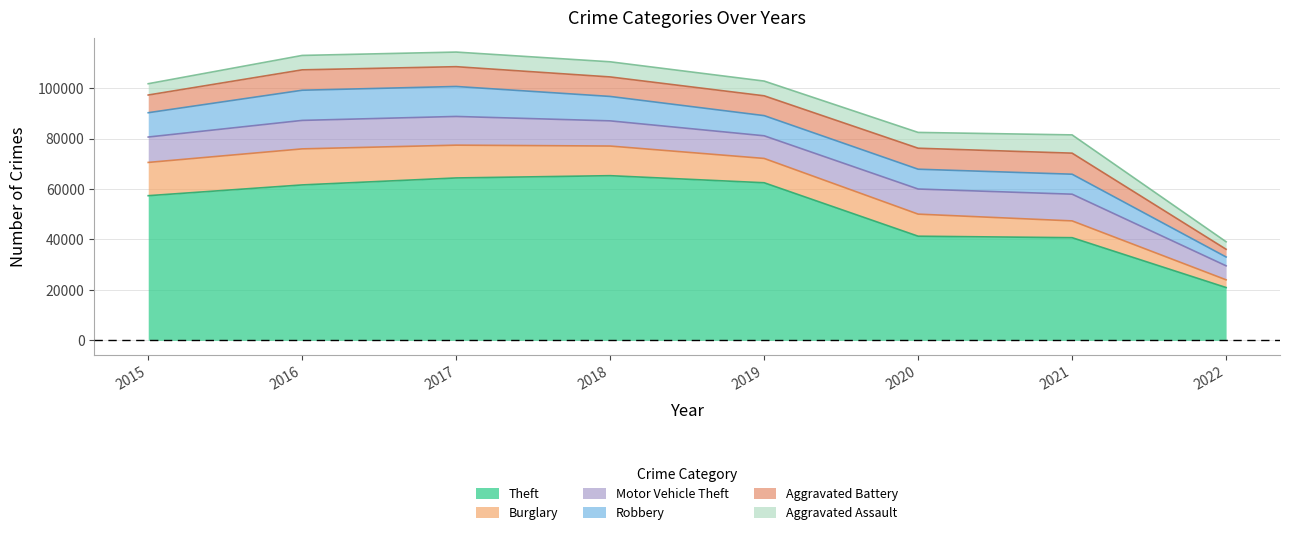

List the series in order of their peak value, lowest first.

Aggravated Assault, Aggravated Battery, Motor Vehicle Theft, Robbery, Burglary, Theft